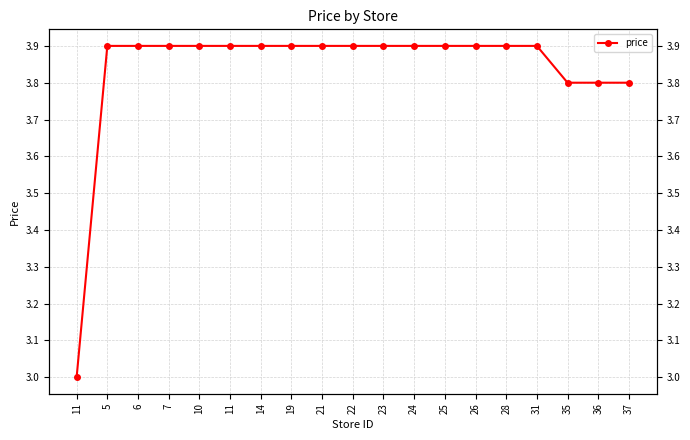

Where is the data nearest to the value 3?

11